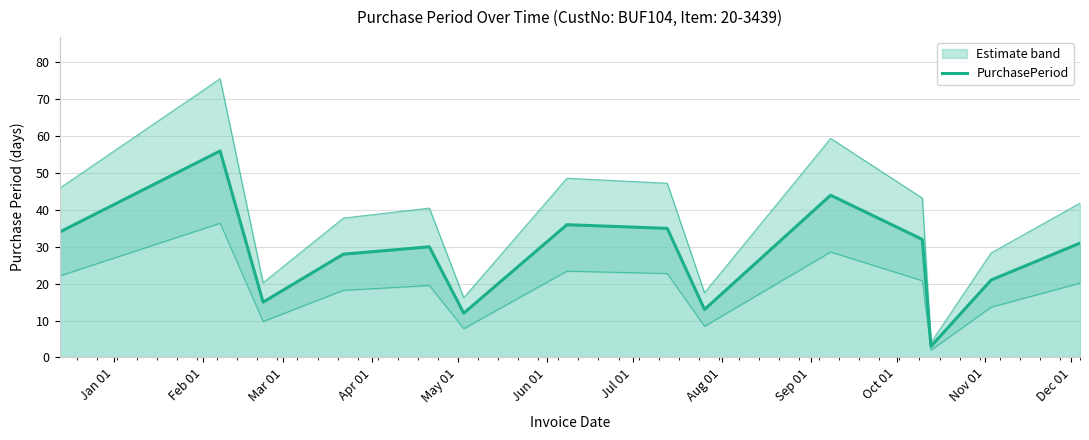

What is the difference between the maximum and minimum values?

53